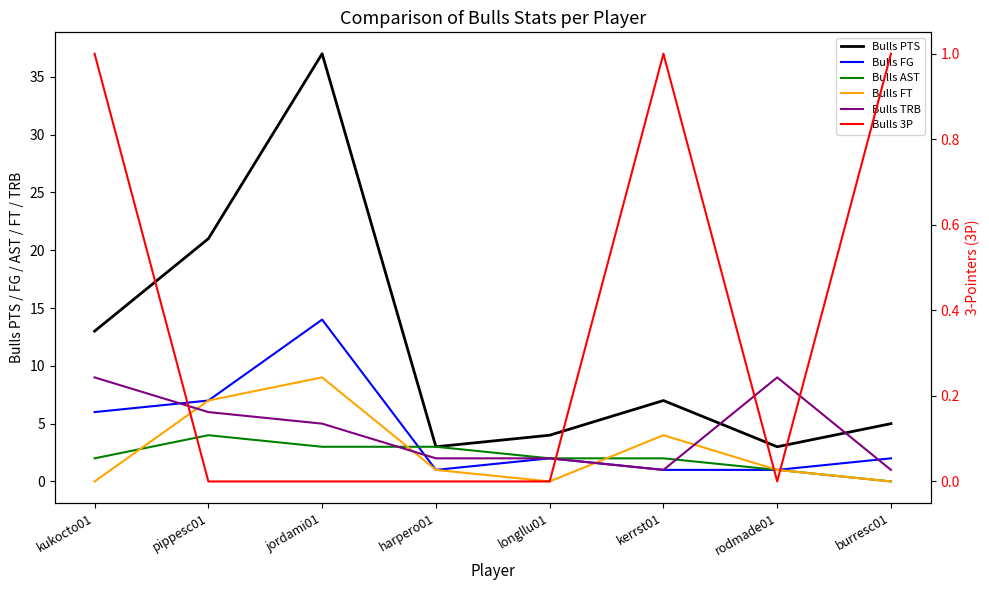

List the series in order of their peak value, highest first.

Bulls PTS, Bulls FG, Bulls FT, Bulls TRB, Bulls AST, Bulls 3P